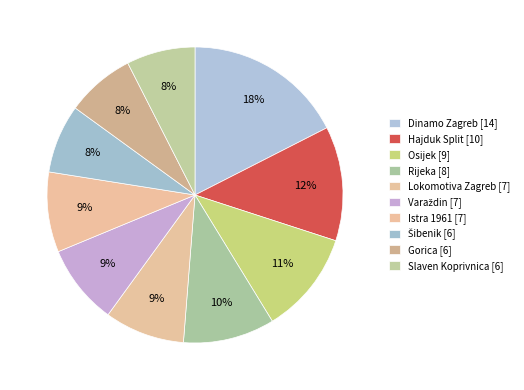

To the nearest percent, what portion does Slaven Koprivnica represent?

8%